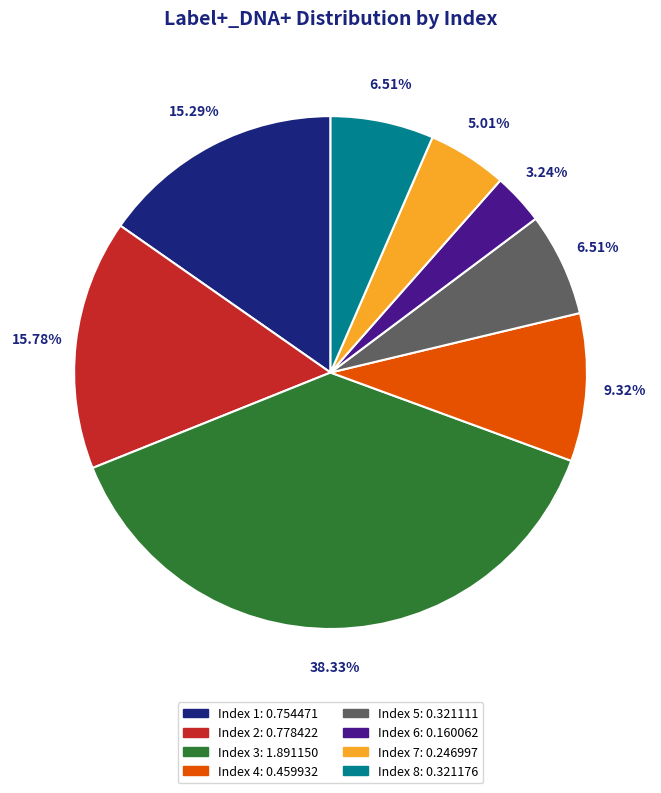

Does any single category account for the majority?

No